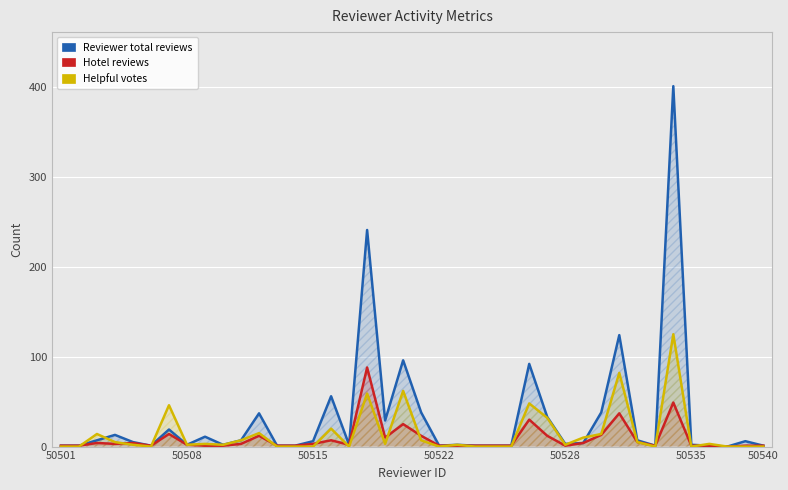

The Reviewer total reviews series shows 33 at 27. True or false?

True